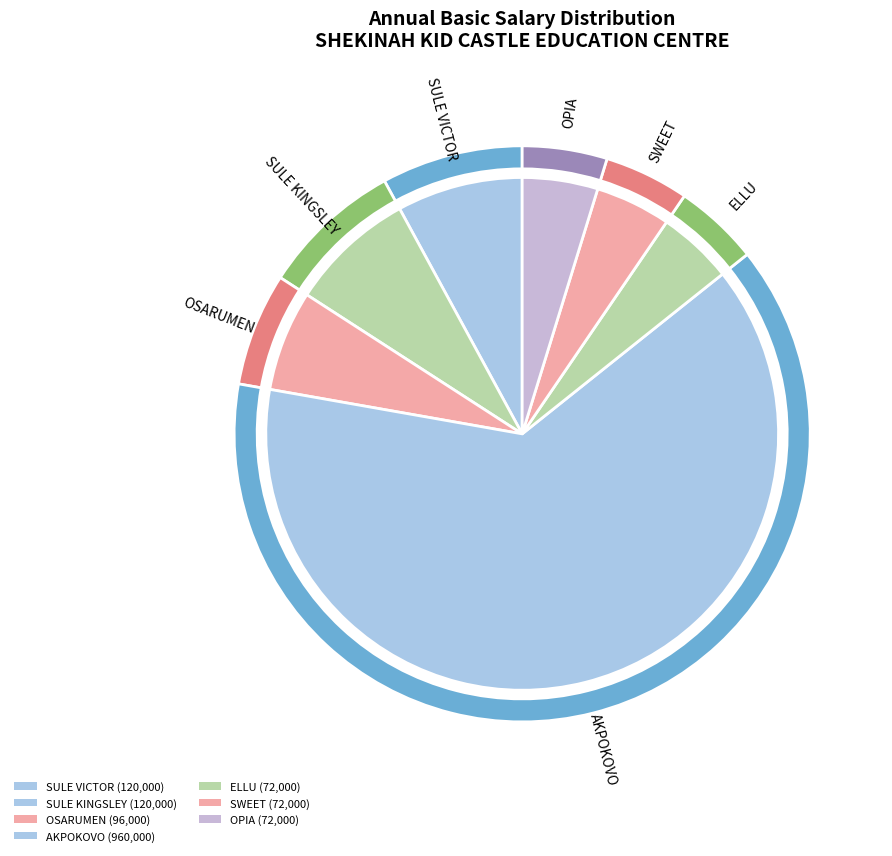

To the nearest percent, what percentage of the pie is SULE VICTOR?

8%